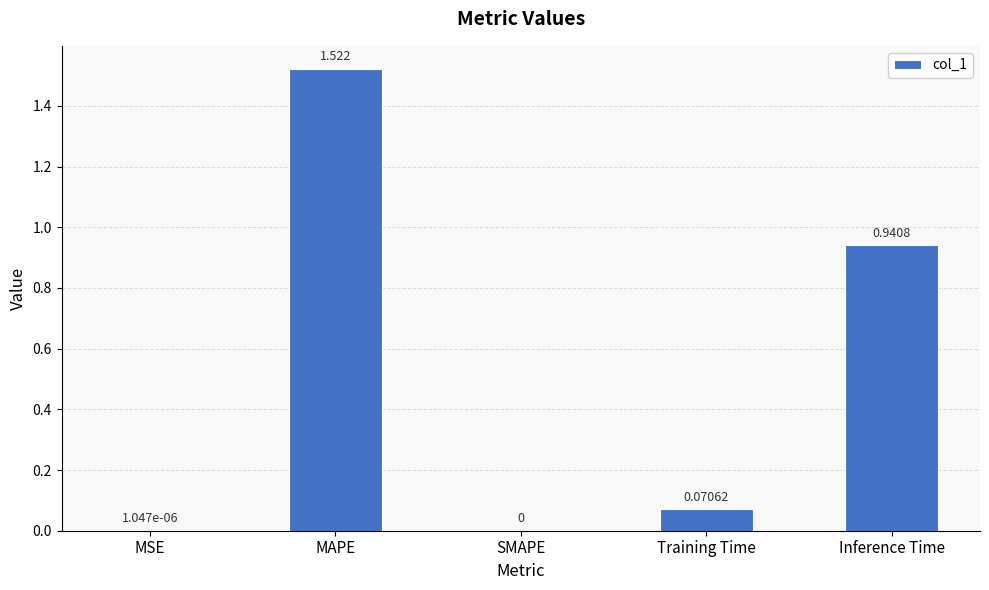

At which category does the chart reach its peak across all series?

MAPE